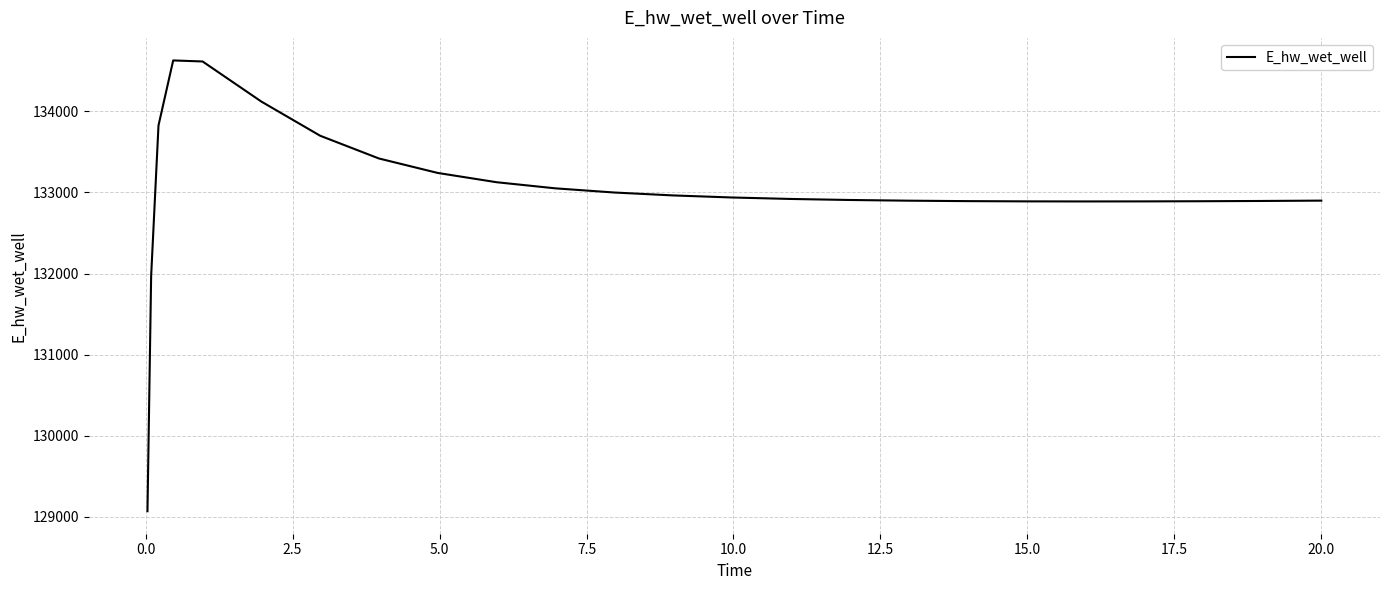

What is the maximum value shown in the chart?

134627.2